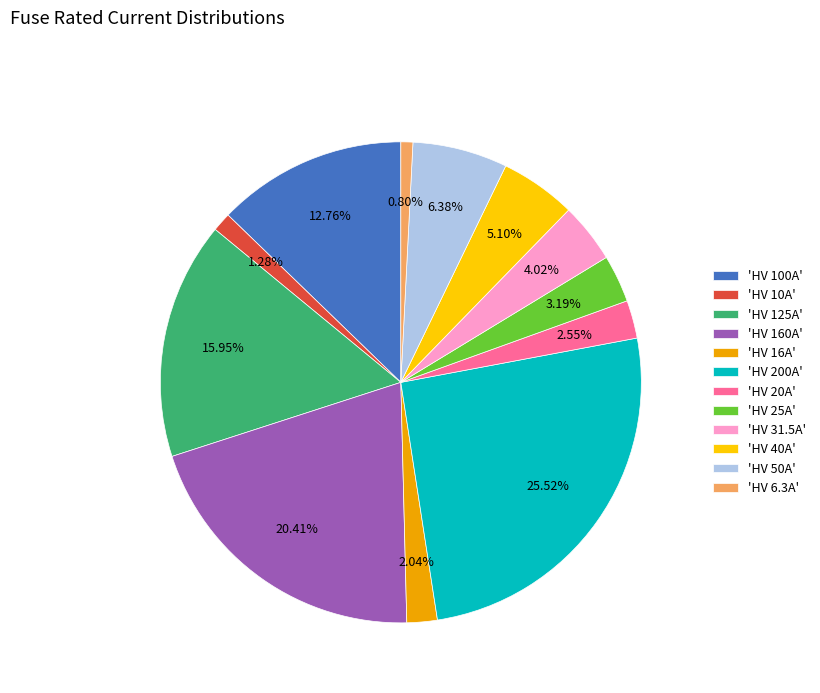

To the nearest percent, what is the difference between the largest and smallest slice percentages?

25%